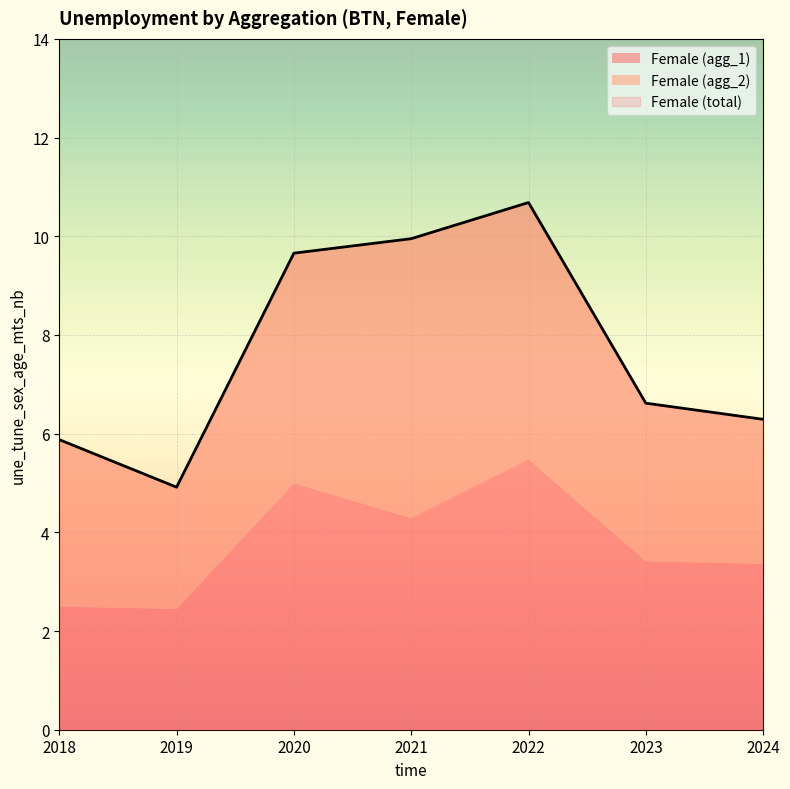

Reading left to right, transcribe all the data shown in this chart.

Female (agg_1): 2.5	2.4	5.0	4.3	5.5	3.4	3.4
Female (agg_2): 3.4	2.5	4.7	5.7	5.2	3.2	2.9
Female (total): 5.9	4.9	9.7	9.9	10.7	6.6	6.3